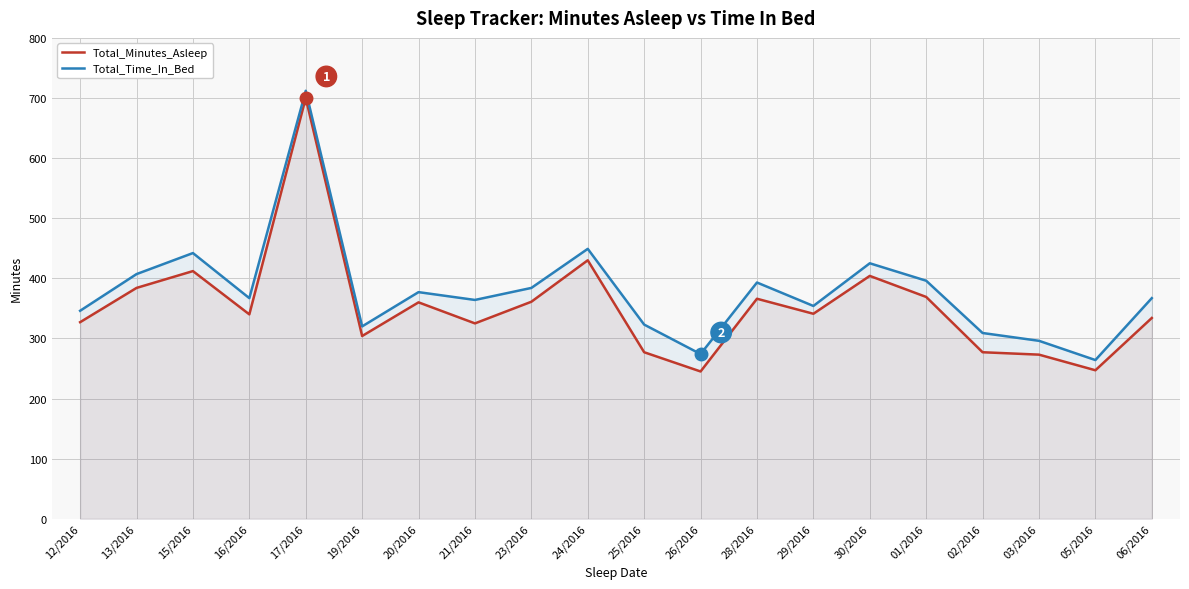

Which label corresponds to the smallest value in the chart?

26/2016